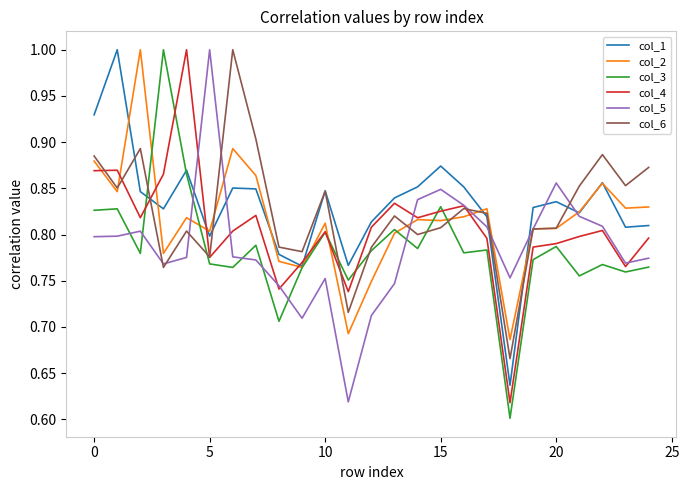

What is the maximum value for col_1?

1.0